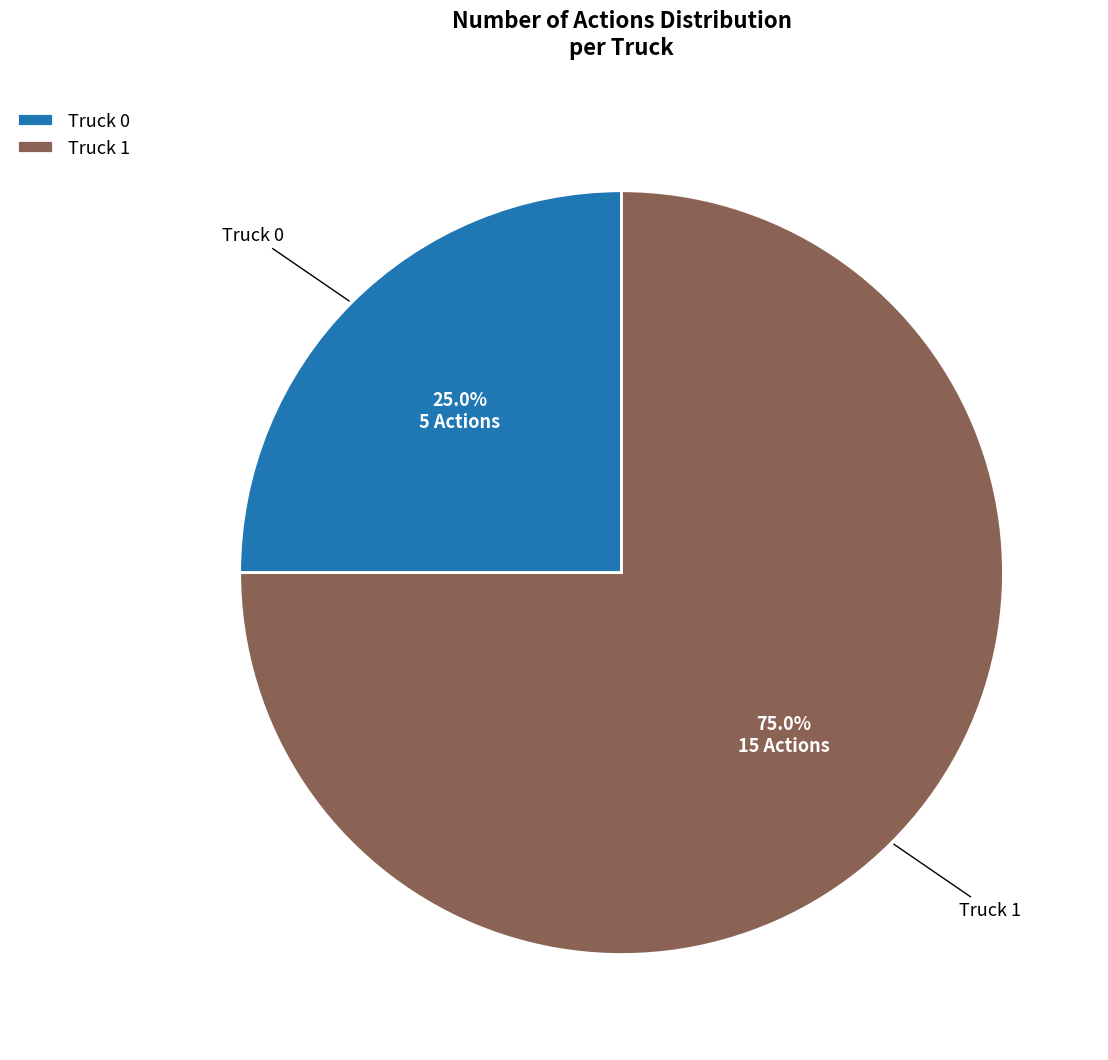

To the nearest percent, what is the combined percentage of Truck 0 and Truck 1?

100%